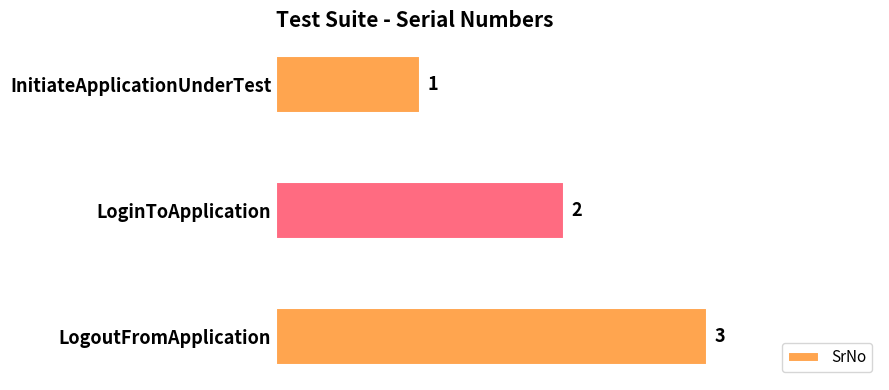

What is the label of the 3rd bar from the bottom?

InitiateApplicationUnderTest